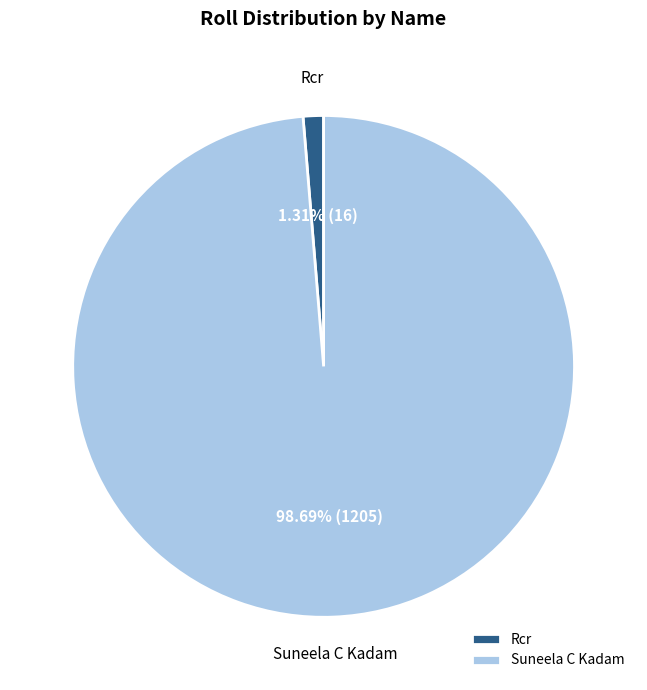

How many segments does this pie chart have?

2